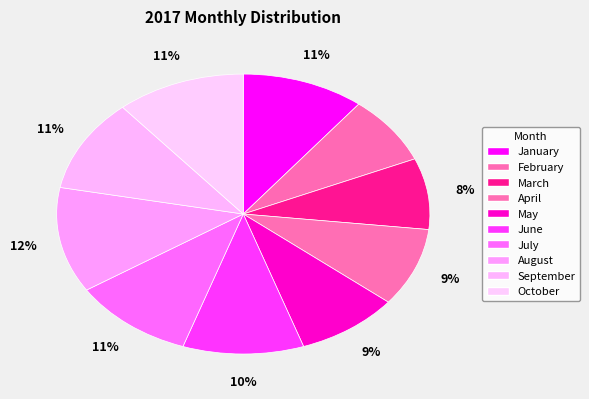

Count the number of slices in the pie.

10